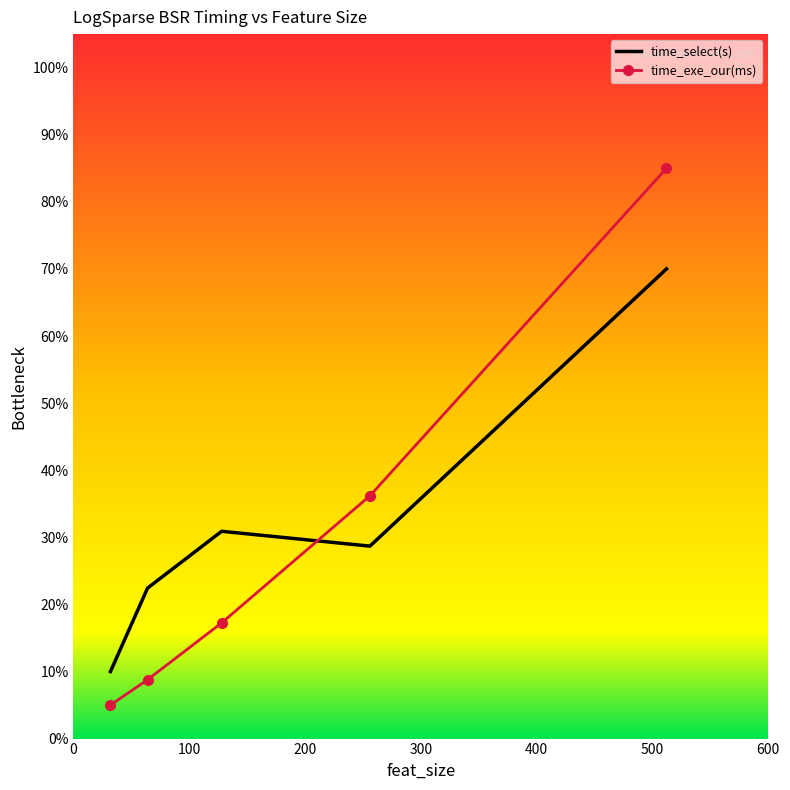

List the series in order of their overall mean, lowest first.

time_exe_our(ms), time_select(s)